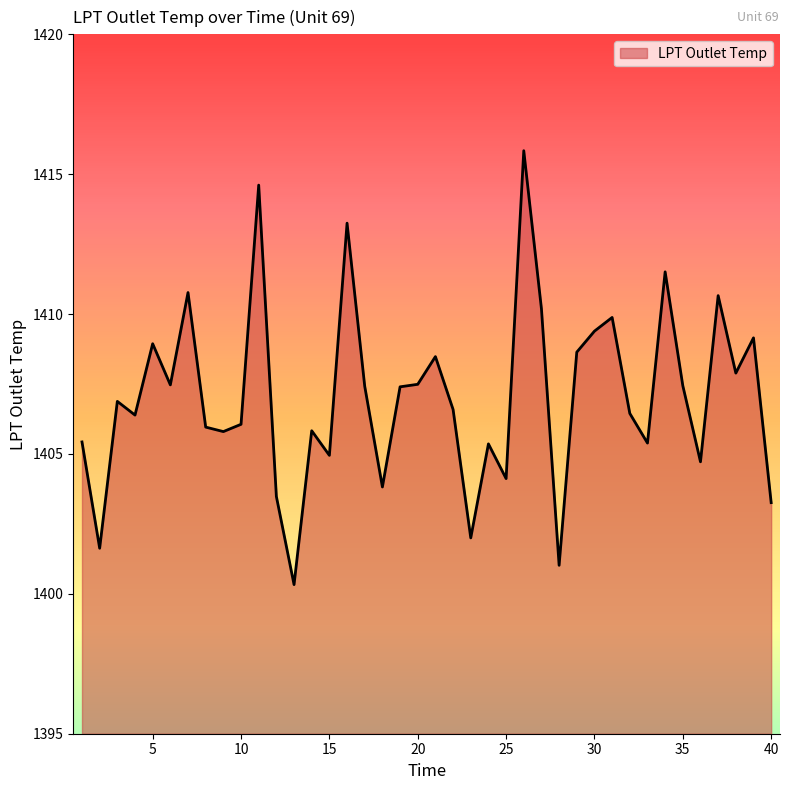

True or false: there are more than 1 points higher than both neighbors.

True